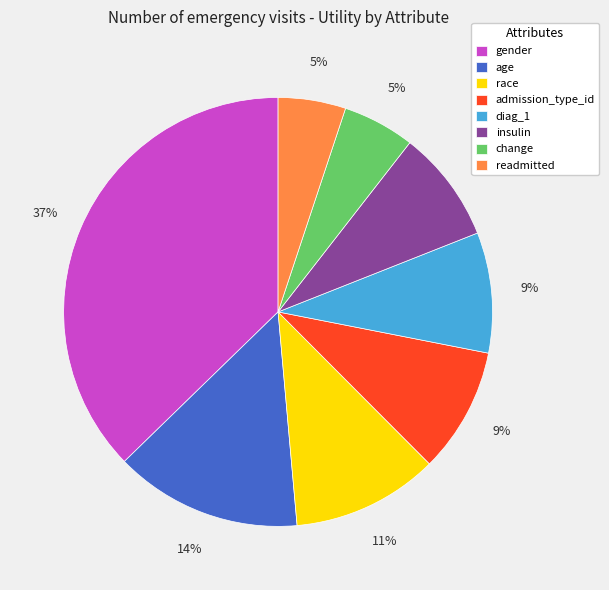

To the nearest percent, what is the difference between the age and race slice percentages?

3%